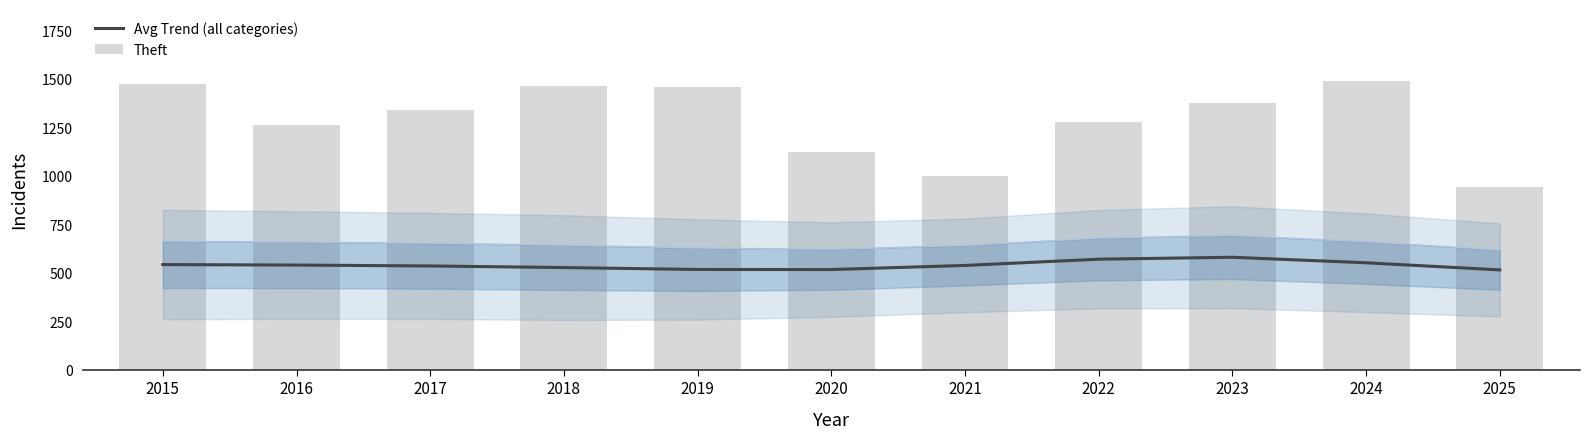

List the series in order of their overall mean, lowest first.

Avg Trend (all categories), Theft